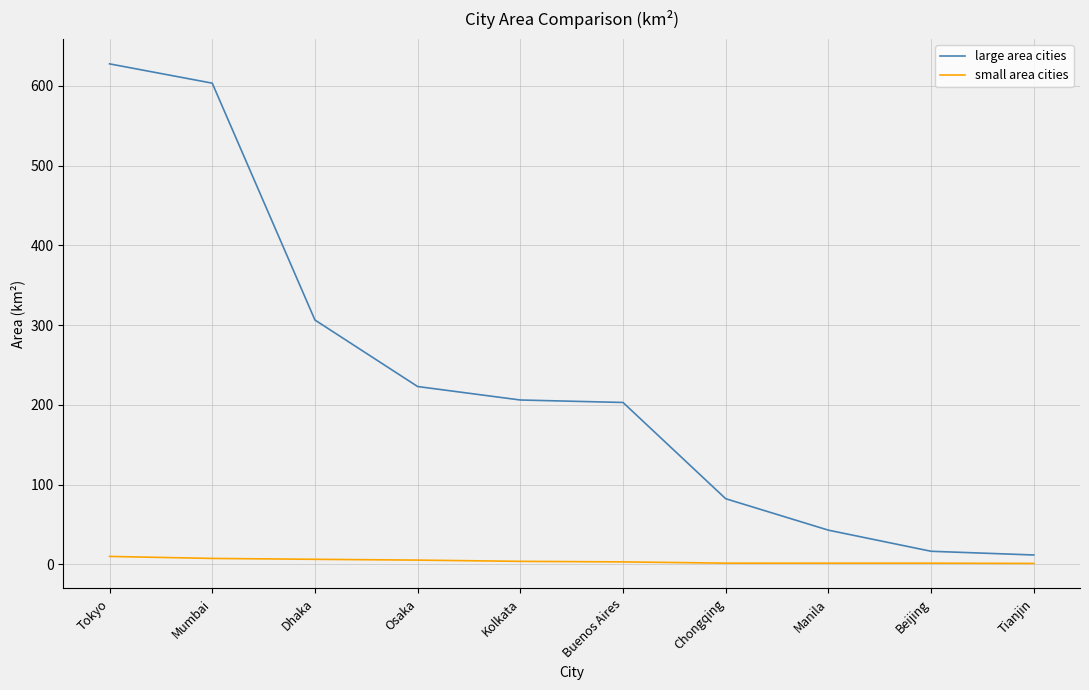

Is the value of large area cities at Tianjin greater than the value of small area cities at Buenos Aires?

Yes